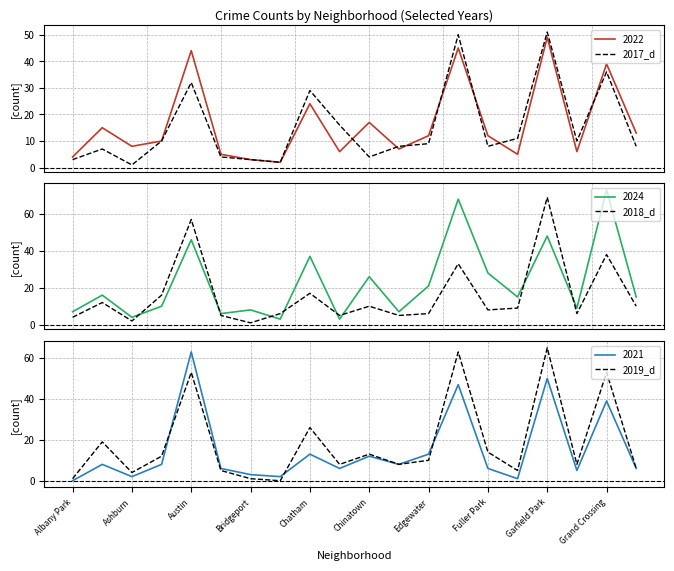

True or false: 2018_d has more than 2 points higher than both neighbors.

True